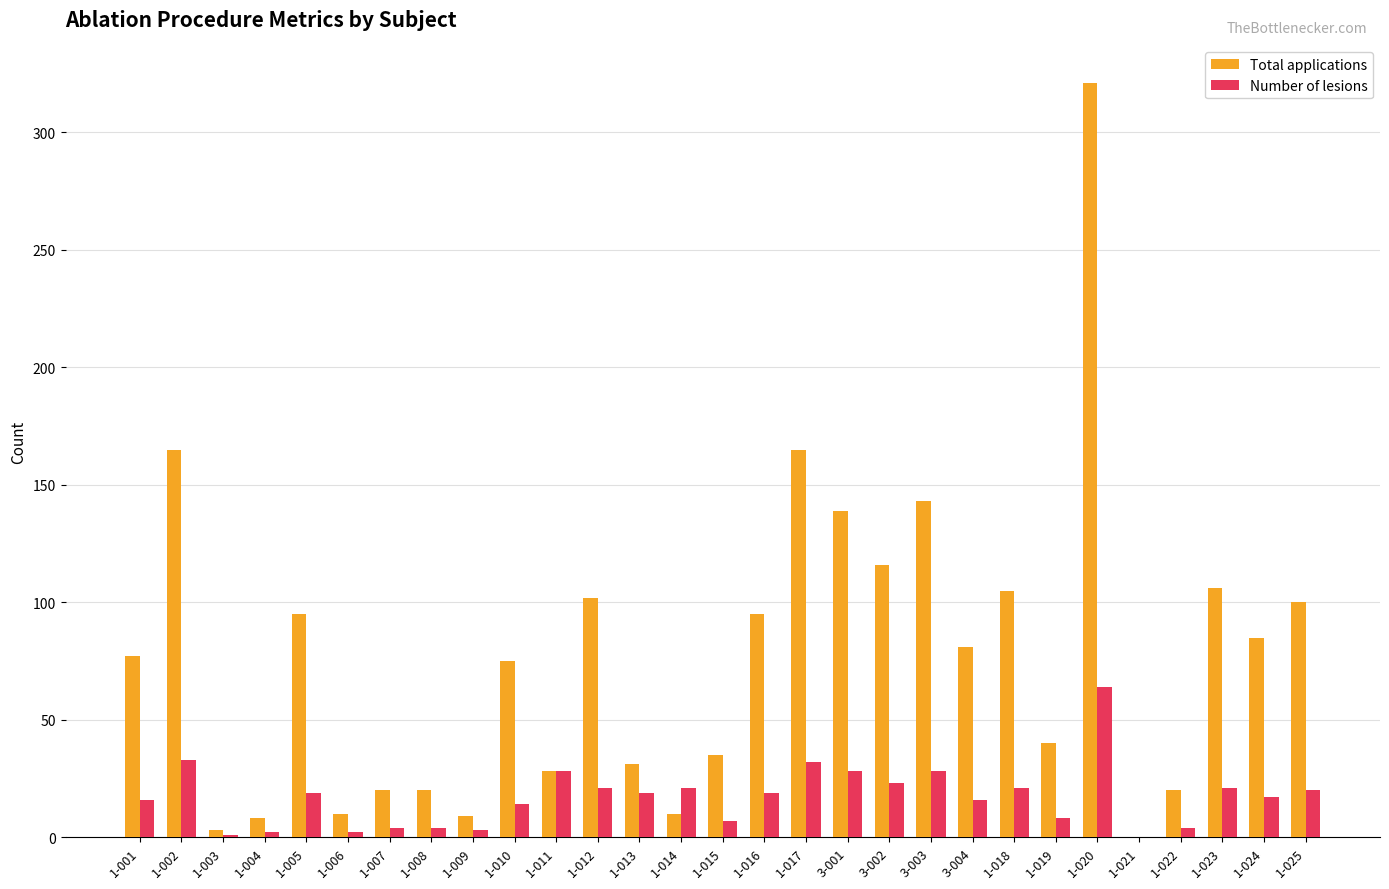

At which category is the sum across all series the highest?

1-020